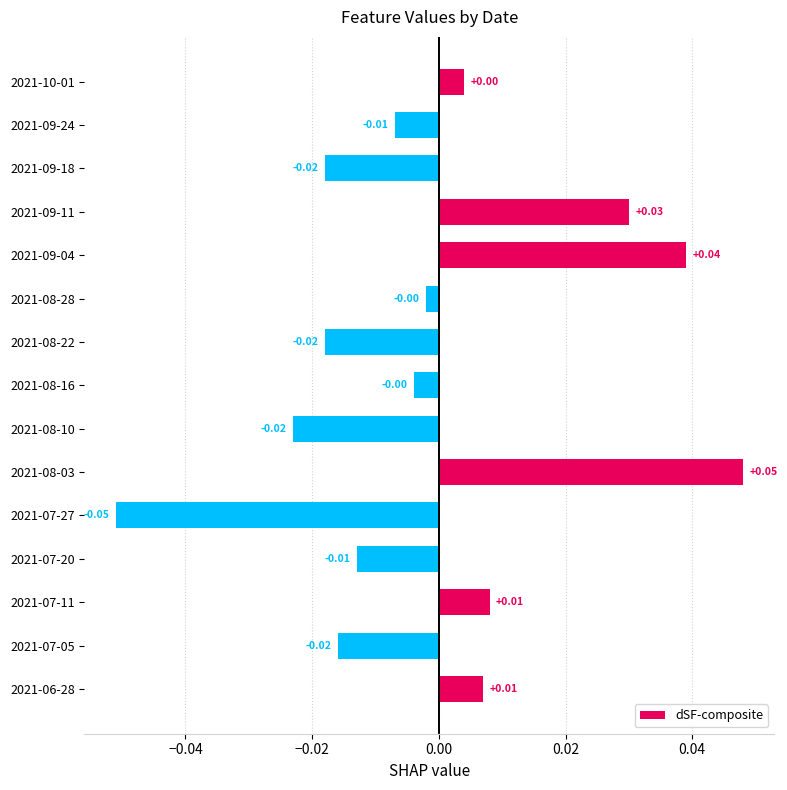

Between 2021-07-20 and 2021-07-11, which is larger?

2021-07-11